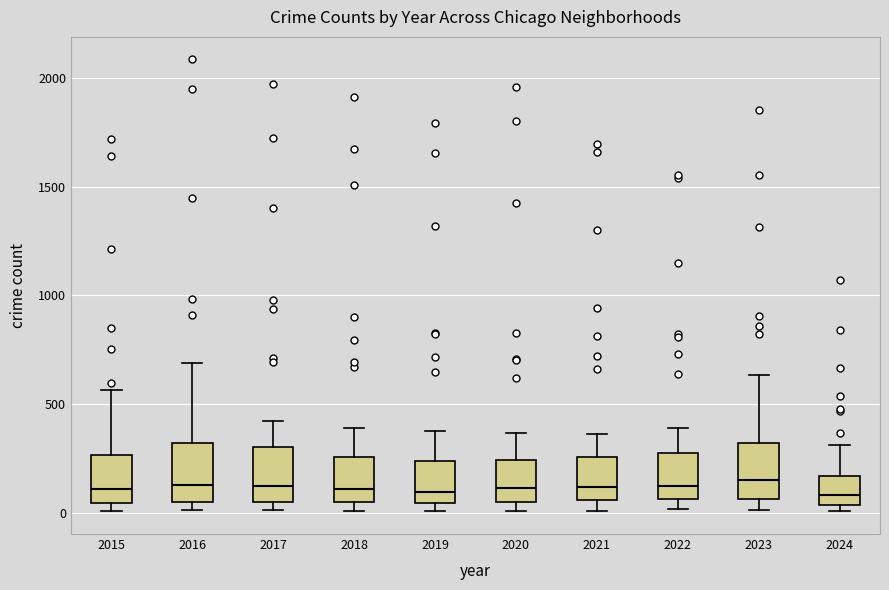

Where does the median line of the box at x = 2019 sit on the y-axis? The values are not printed on the chart, so give them approximately, as read against the axis.

100